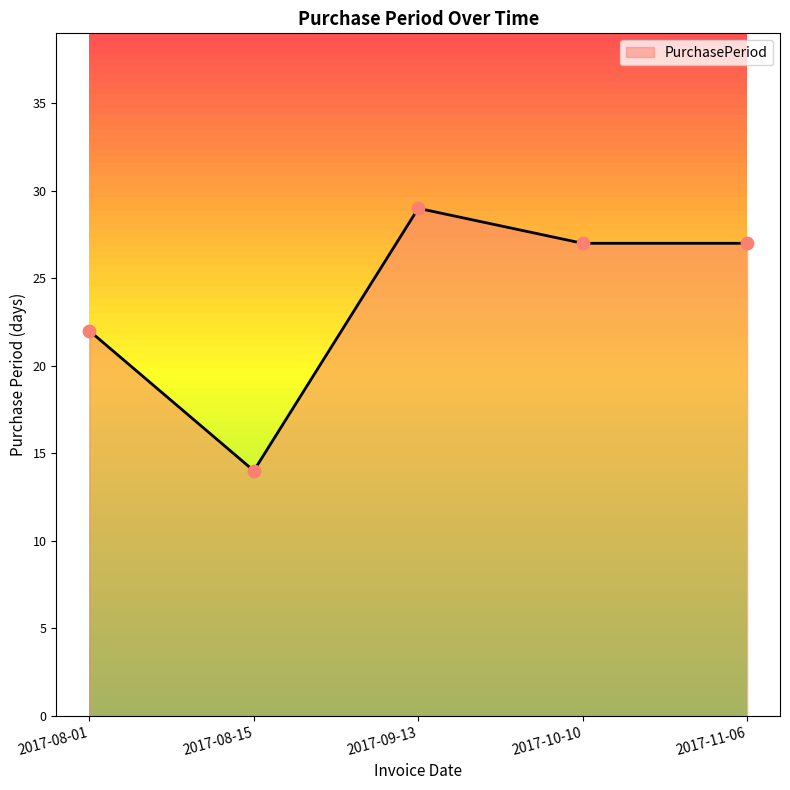

Between 2017-08-01 and 2017-08-15, which is larger?

2017-08-01